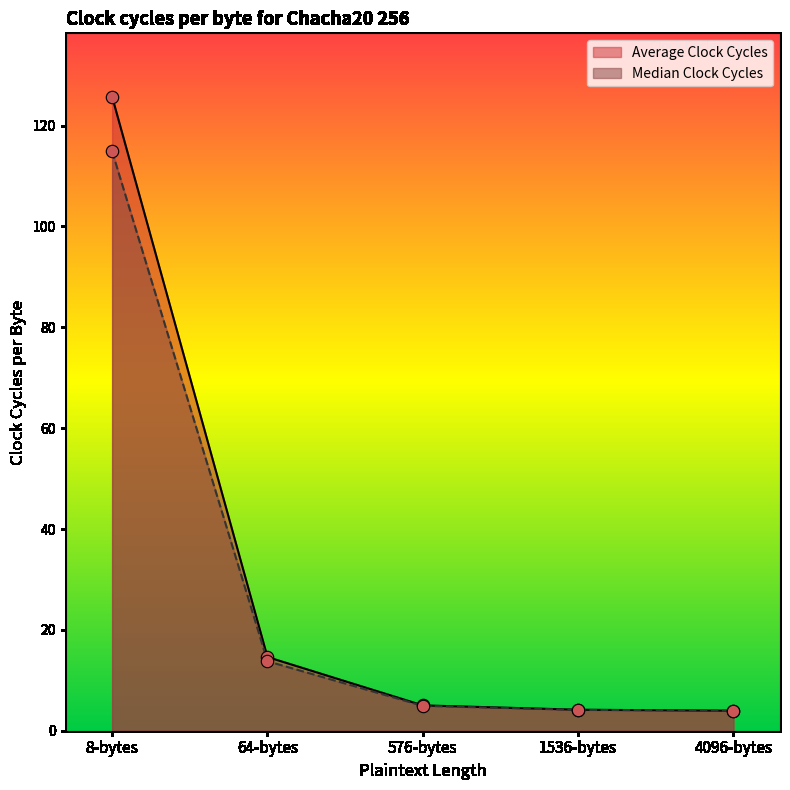

At how many categories does at least one series exceed 23?

1